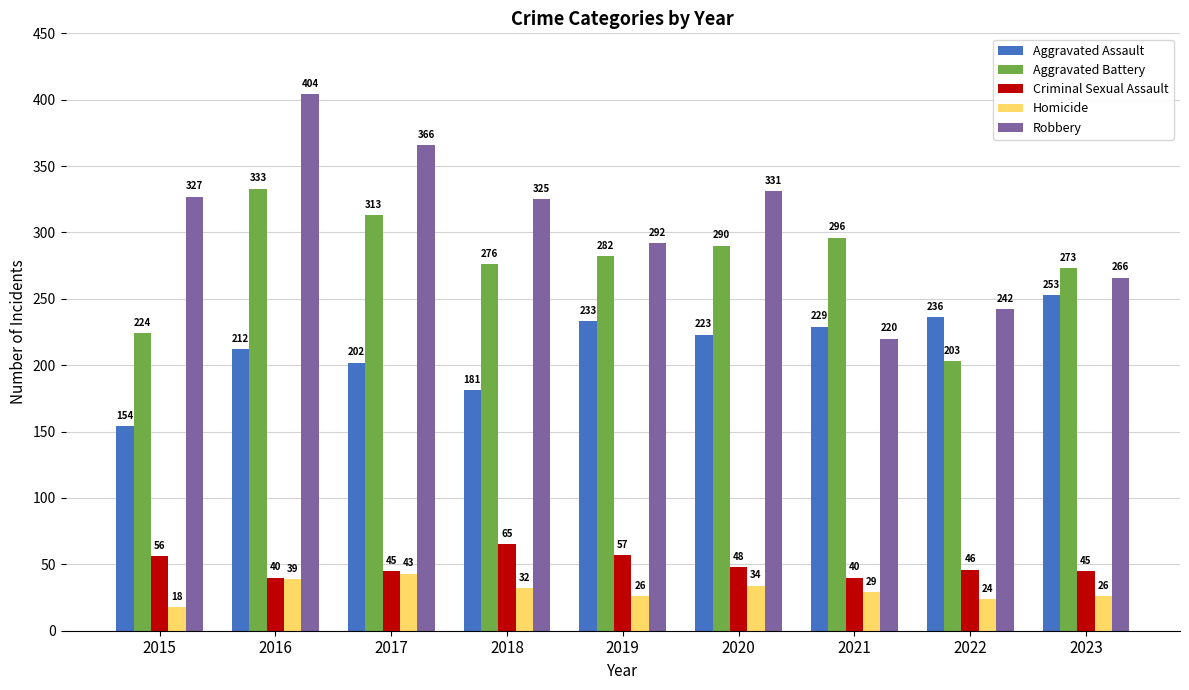

The value of Aggravated Battery at 2022 is 203. True or false?

True